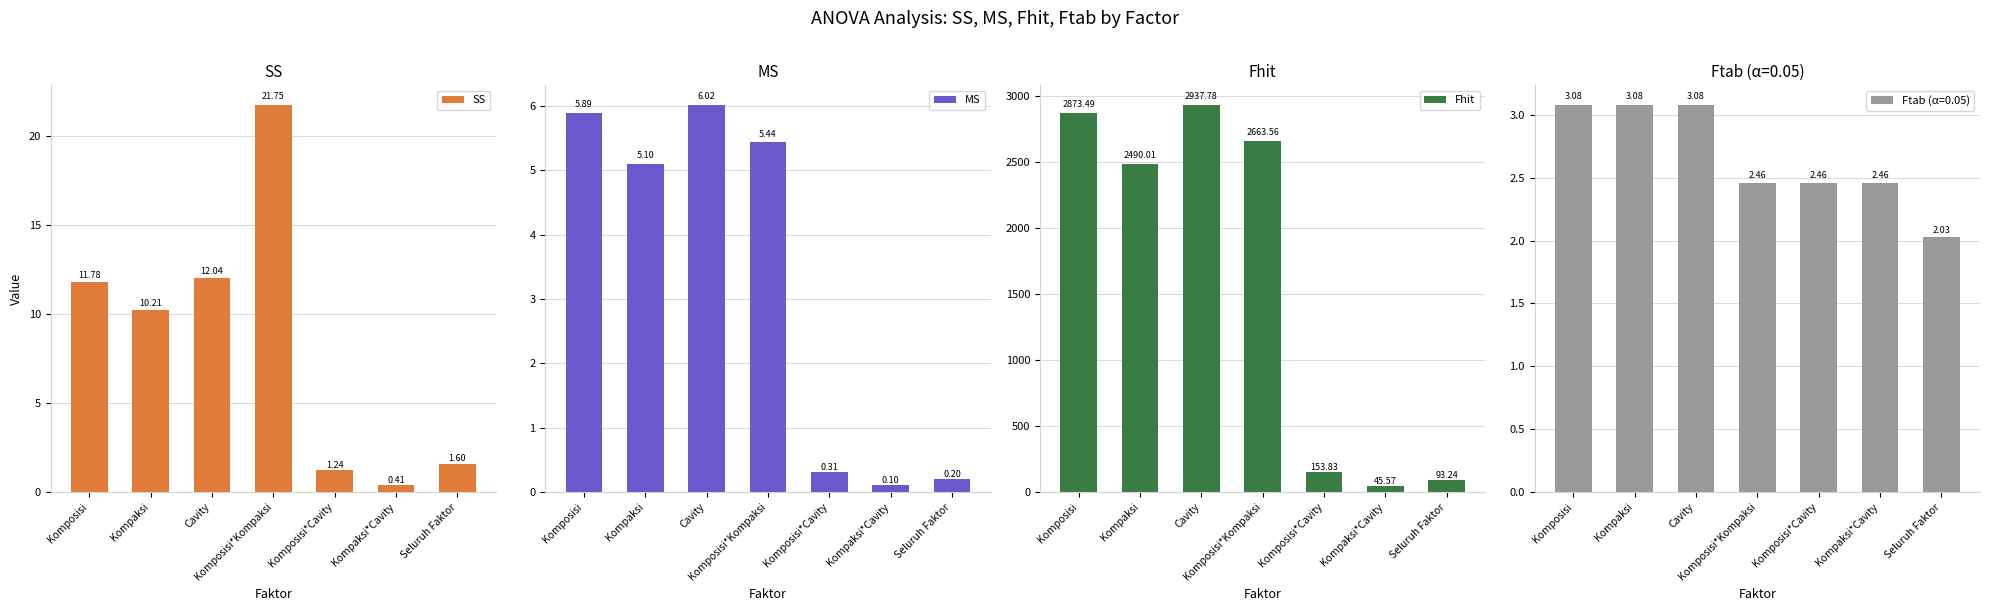

Which label corresponds to the largest value in the chart?

Cavity